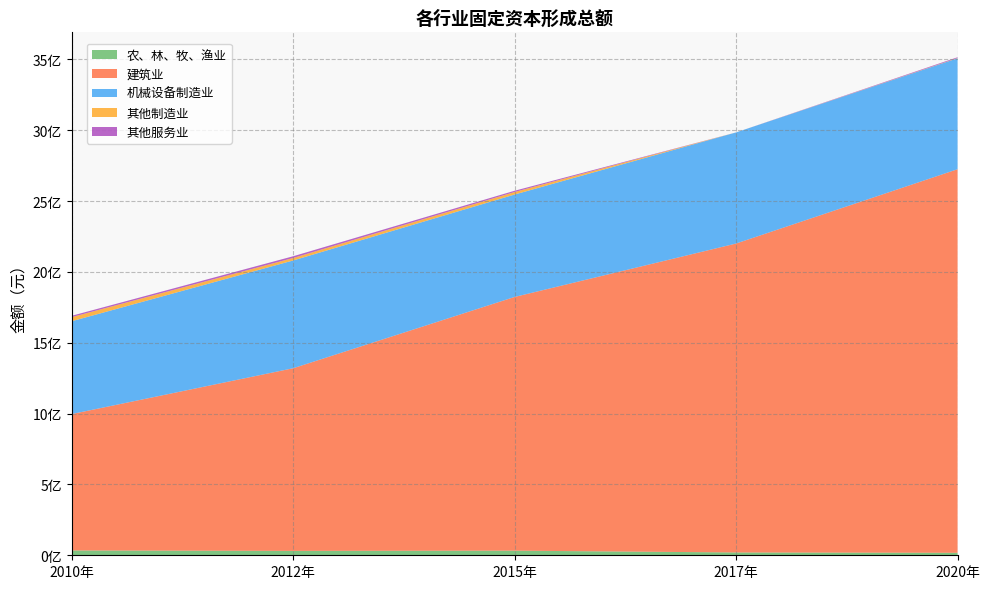

Reading right to left, what are all the values shown in this chart?

农、林、牧、渔业: 2020年=17577339.6	2017年=19909101.2	2015年=32581985.7	2012年=30944274.4	2010年=33947967.1
建筑业: 2020年=2707176325.7	2017年=2180439905.4	2015年=1790724840.0	2012年=1289122577.6	2010年=962683064.4
机械设备制造业: 2020年=783222749.9	2017年=784260648.1	2015年=722782855.7	2012年=760593392.4	2010年=655167021.4
其他制造业: 2020年=1945824.4	2017年=0.0	2015年=17921458.8	2012年=17645127.3	2010年=28962231.6
其他服务业: 2020年=5234595.2	2017年=0.0	2015年=8800900.0	2012年=12097460.0	2010年=9530000.0